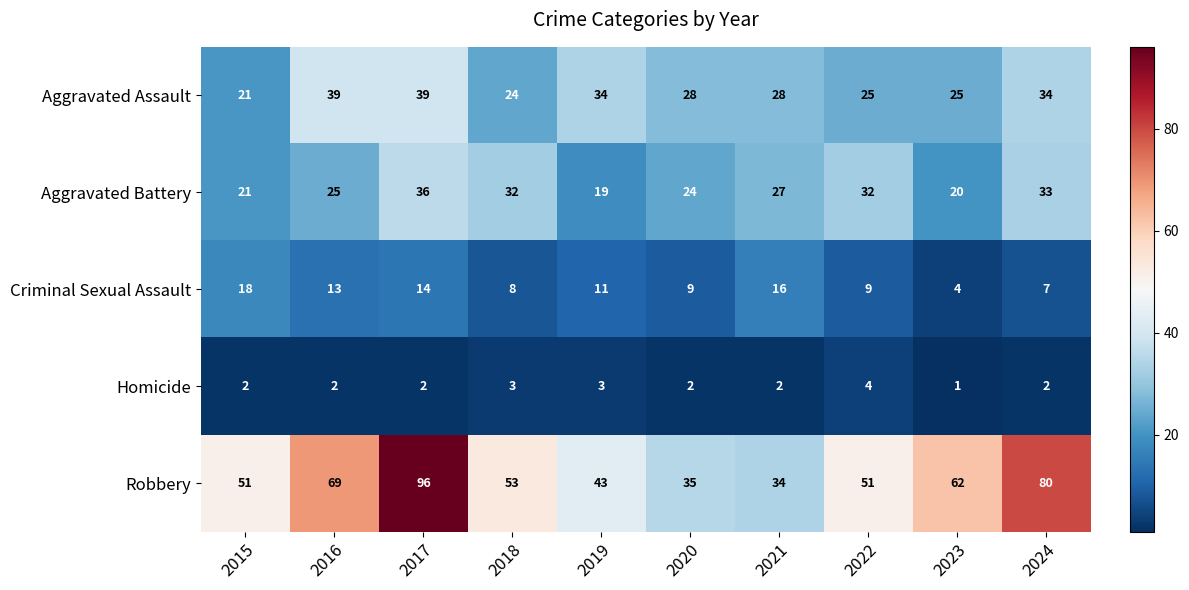

What is the sum of all Homicide values?

23